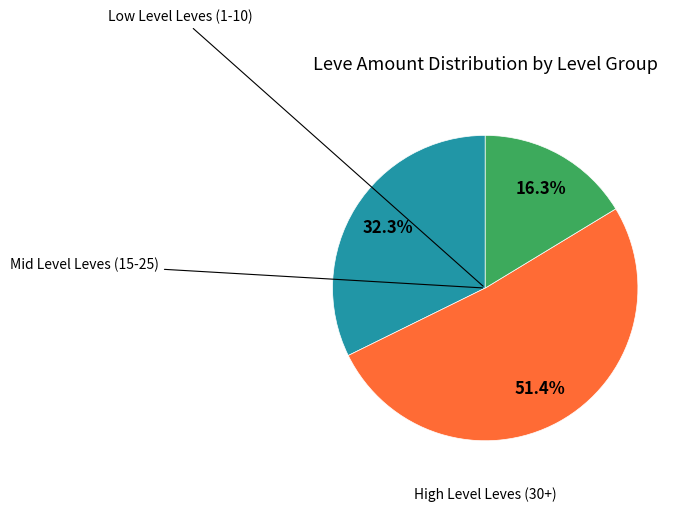

To the nearest percent, what is the difference between the largest and smallest slice percentages?

35%